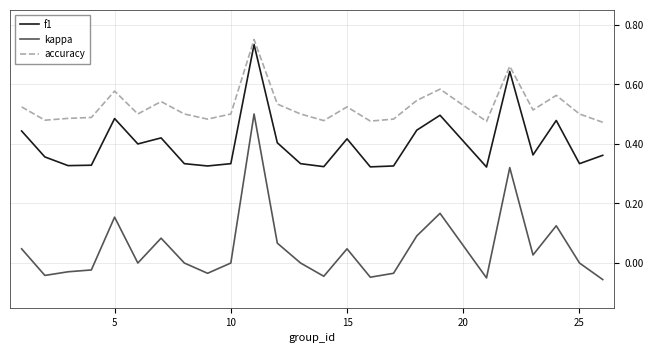

Rank the series by their average value, from highest to lowest.

accuracy, f1, kappa